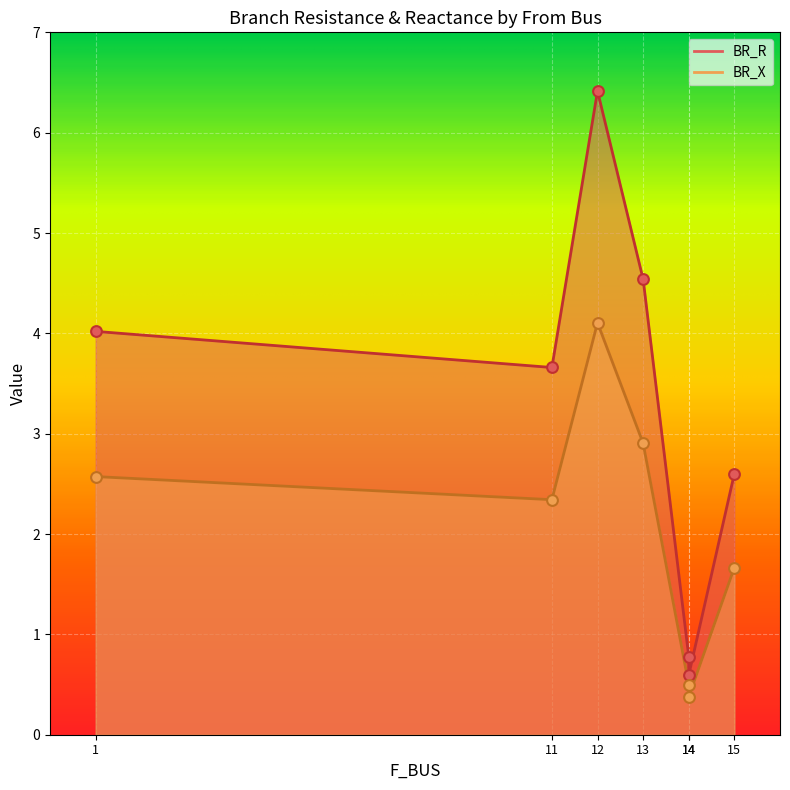

What are all the series names shown in the legend?

BR_R, BR_X